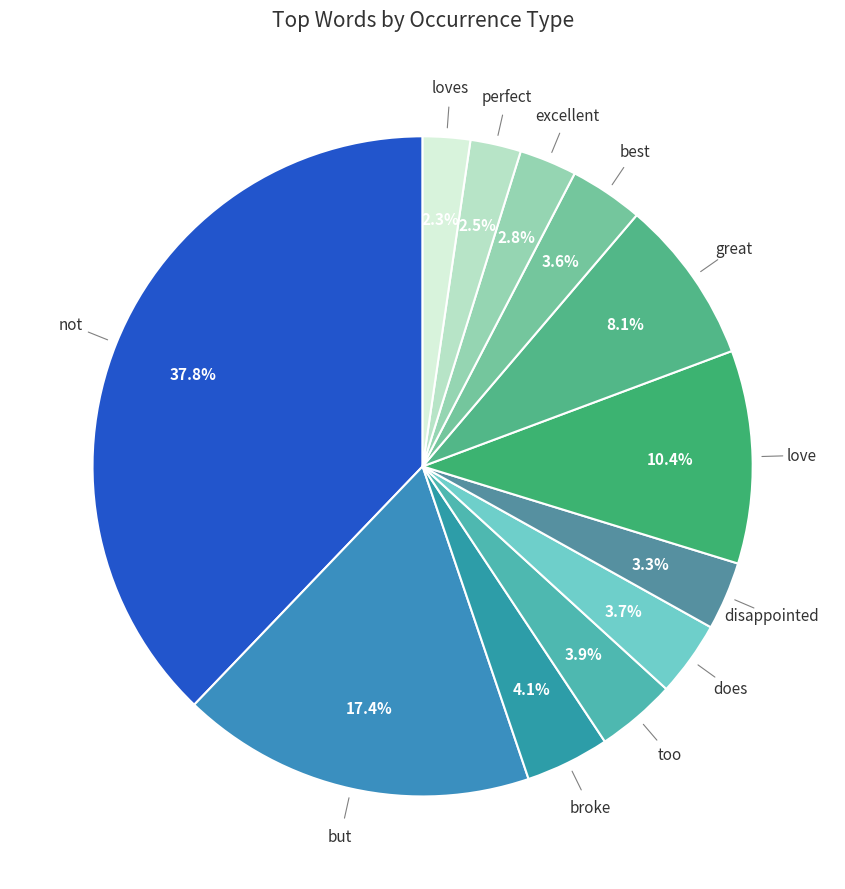

Is there a majority slice in this chart?

No